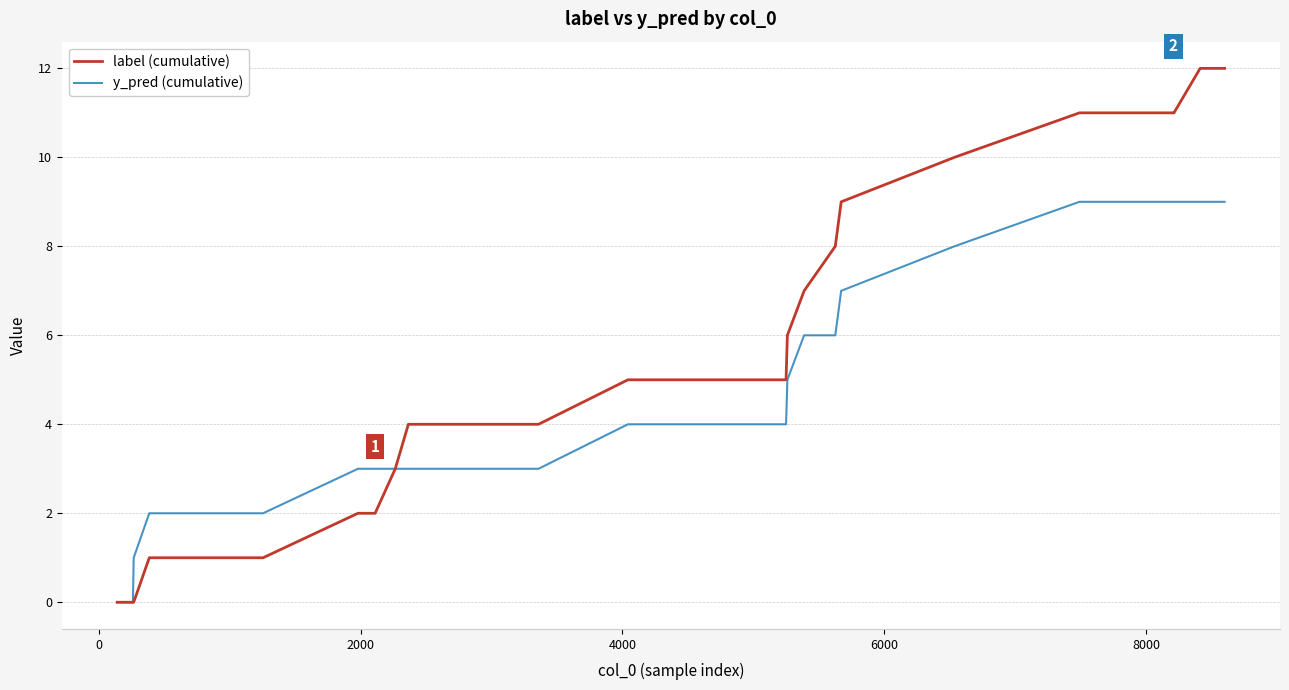

Which series has the widest spread of values?

label (cumulative)